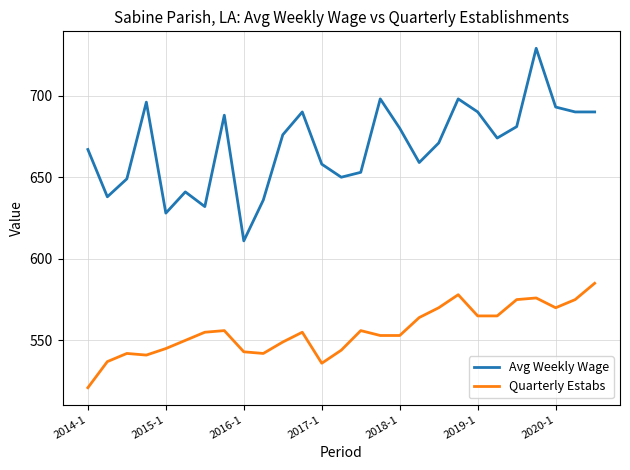

Rank the series by their average value, from highest to lowest.

Avg Weekly Wage, Quarterly Estabs